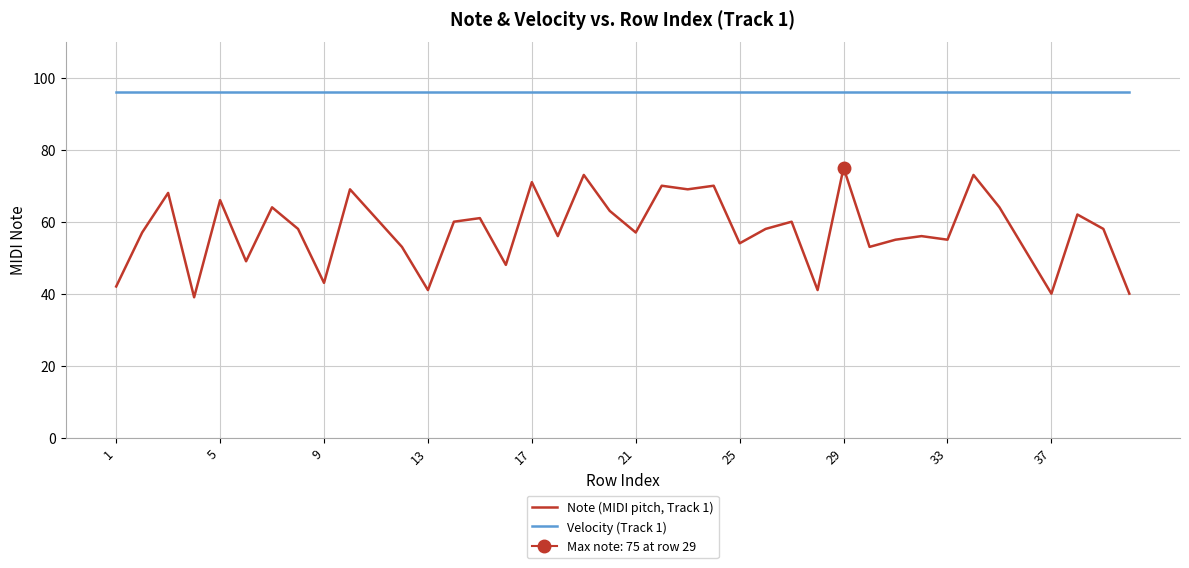

List the series in order of their peak value, highest first.

Velocity (Track 1), Note (MIDI pitch, Track 1)